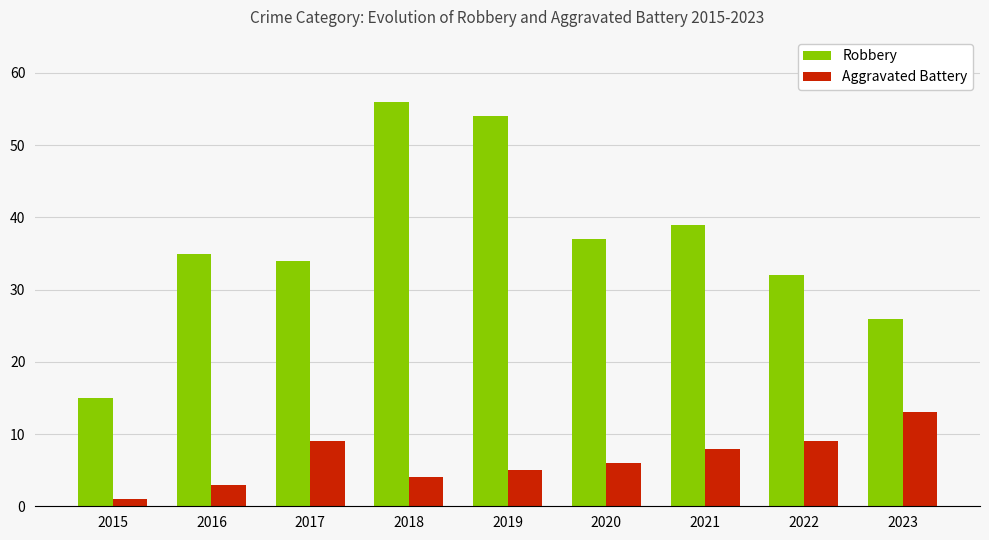

What is the maximum value for Robbery?

56